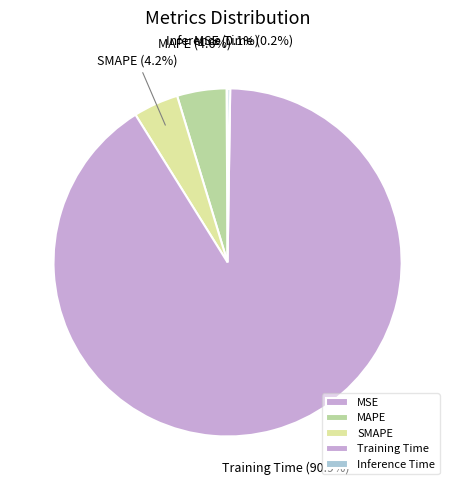

What percentage do Training Time and MAPE together represent?

95.5%